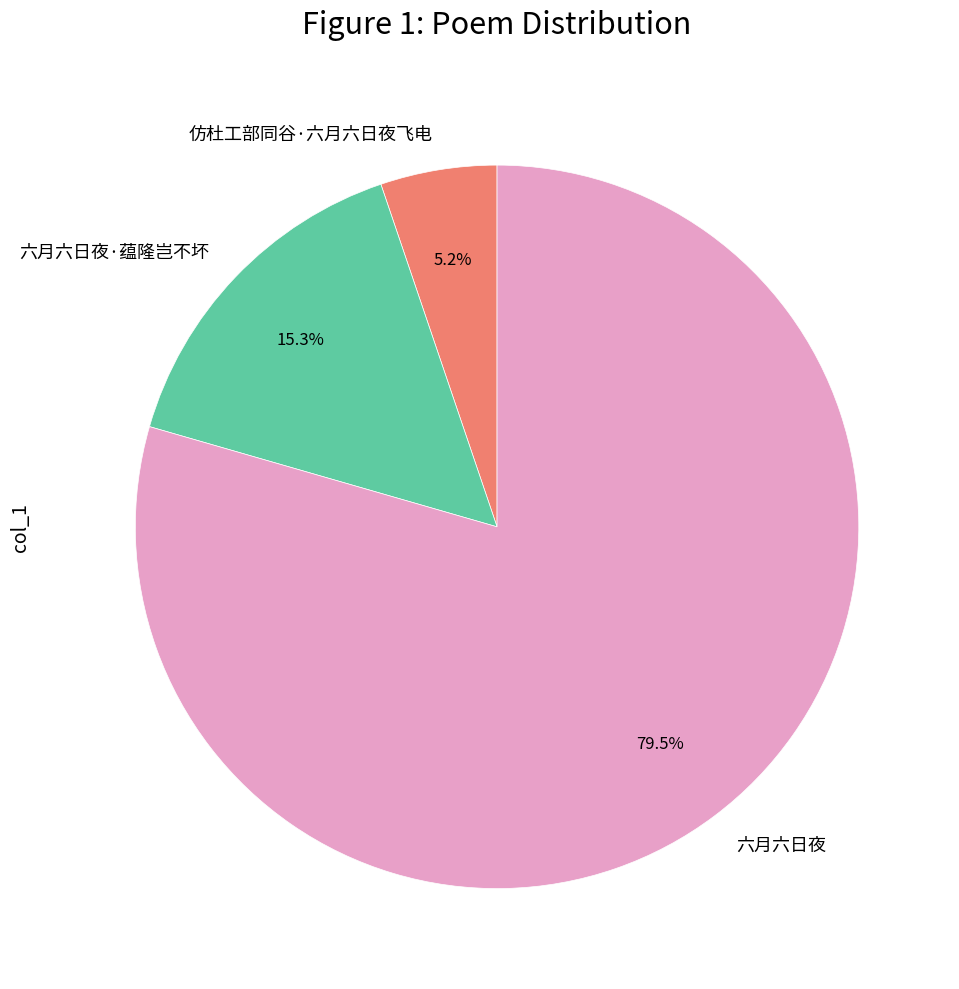

What percentage is the 仿杜工部同谷·六月六日夜飞电 slice, to the nearest percent?

5%